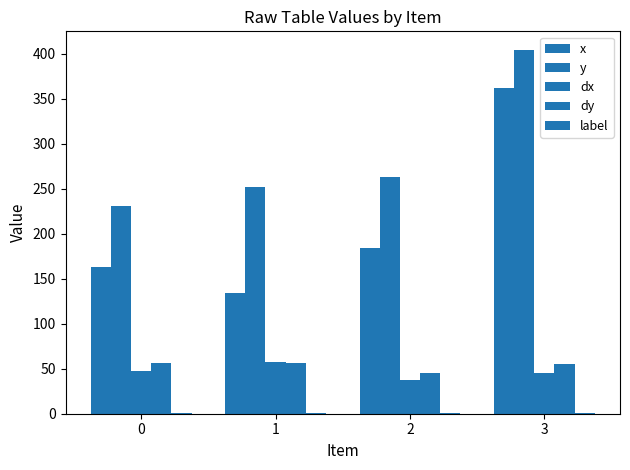

At how many categories does at least one series exceed 212?

4